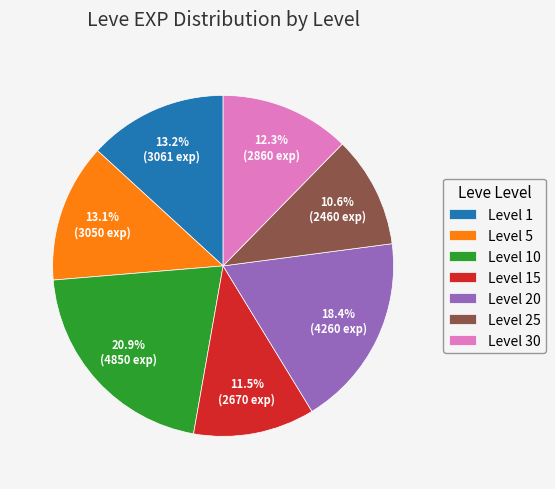

Does Level 1 account for over 50% of the chart?

No